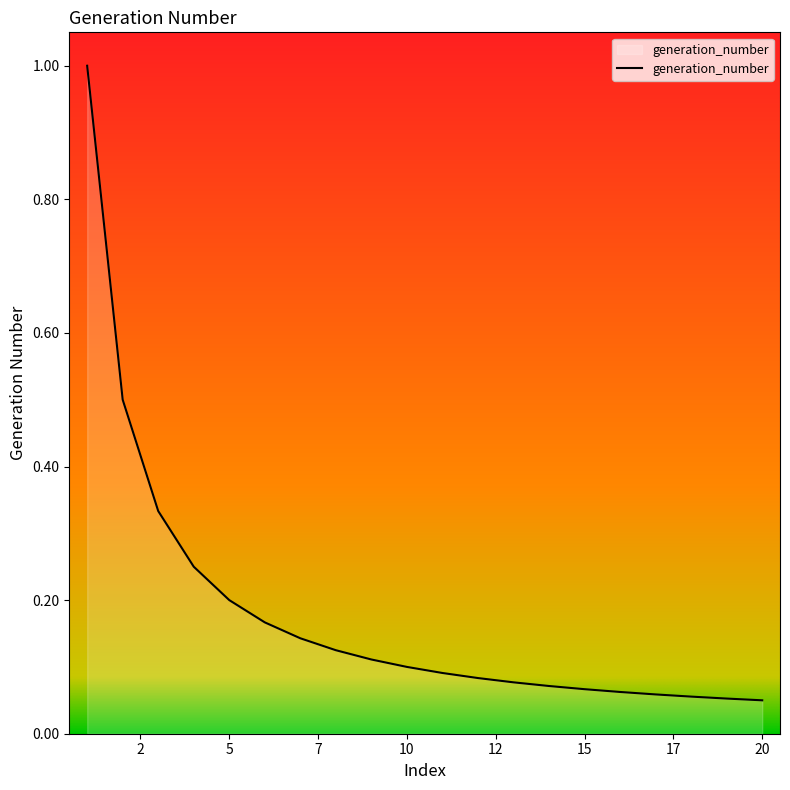

What is the greatest value displayed?

1.0